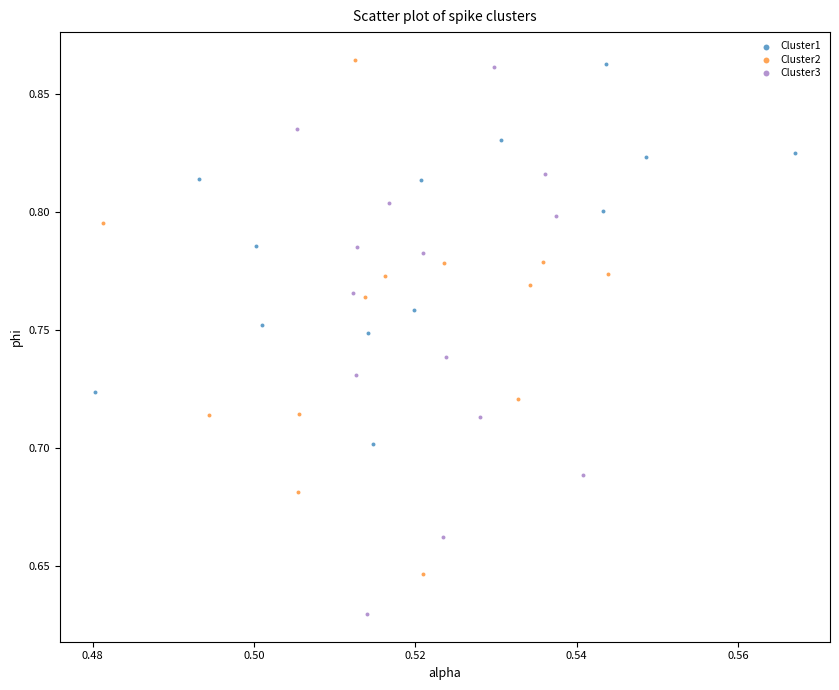

Which series contains the lowest Y value?

Cluster3